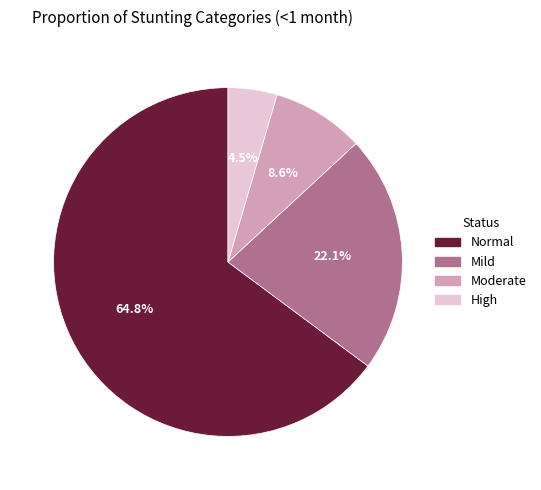

Is there any slice that represents more than half of the pie?

Yes